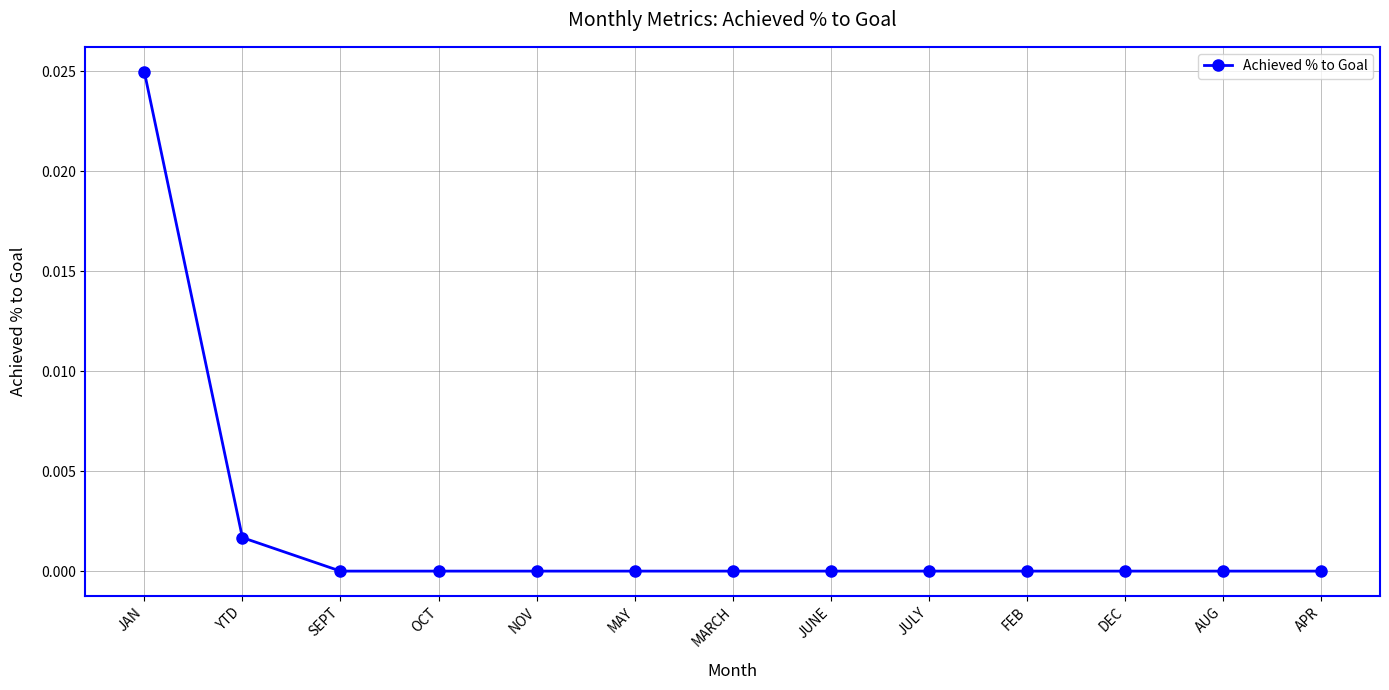

What is the label of the 4th point from the right?

FEB